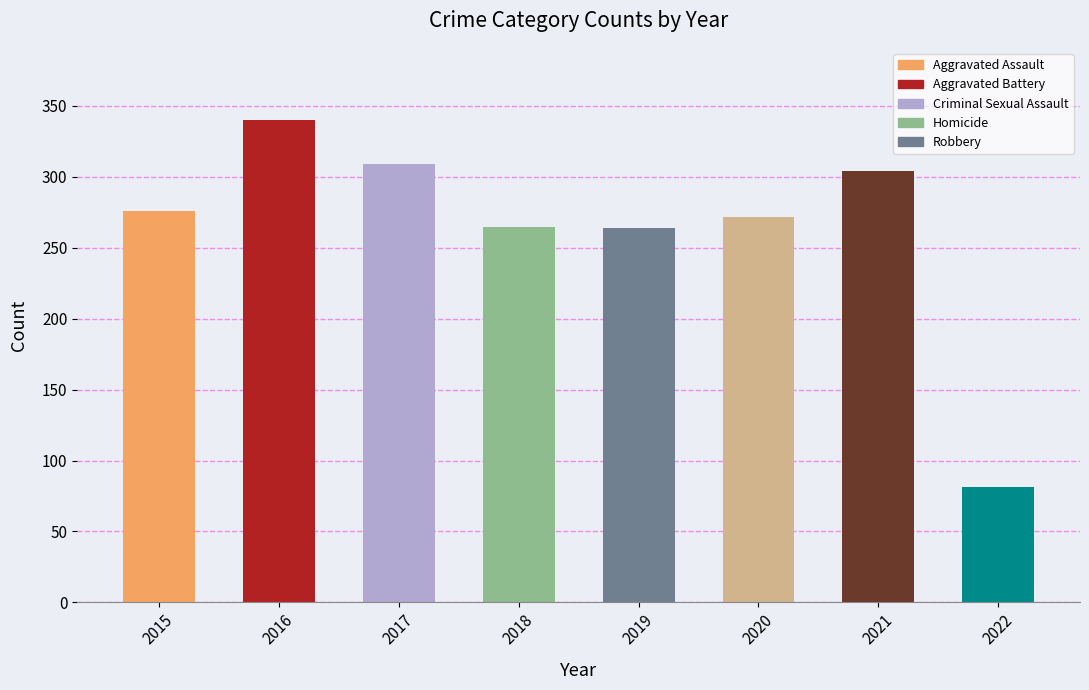

What is the average value?

264